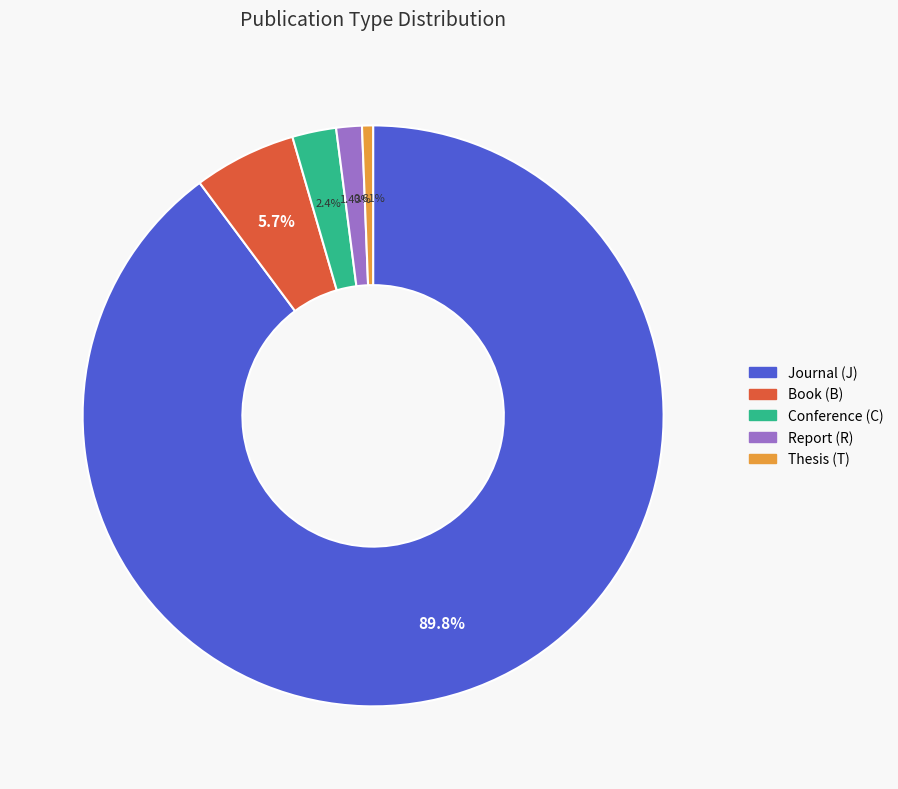

Does any single category account for the majority?

Yes